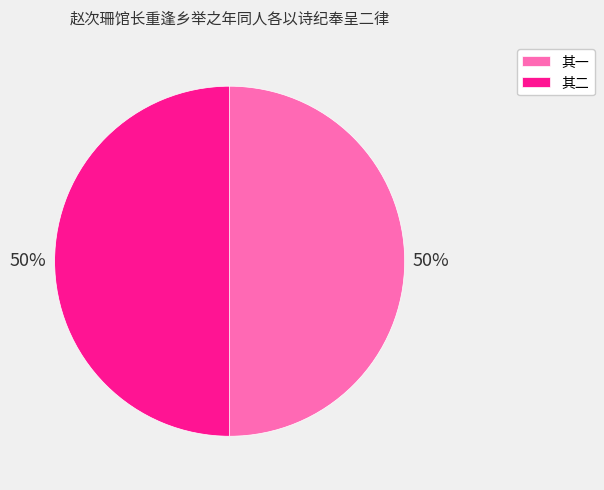

Approximately how many times larger is the value at 其二 compared to 其一?

1.0